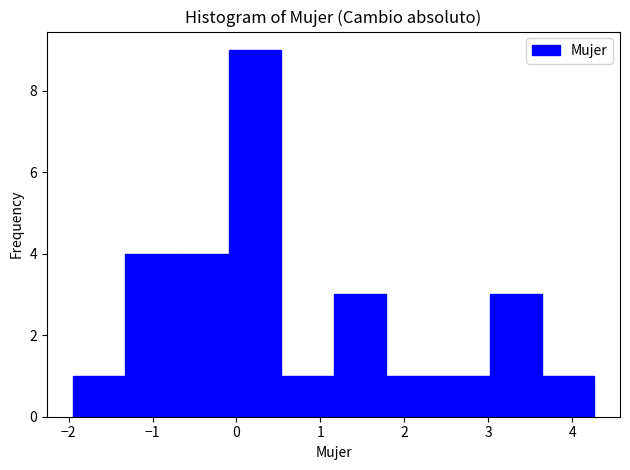

How tall is the bar that spans 3.0 to 3.6 on the x-axis? Neither the bar edges nor the heights are printed on the chart, so give them approximately, as read against the axes.

3